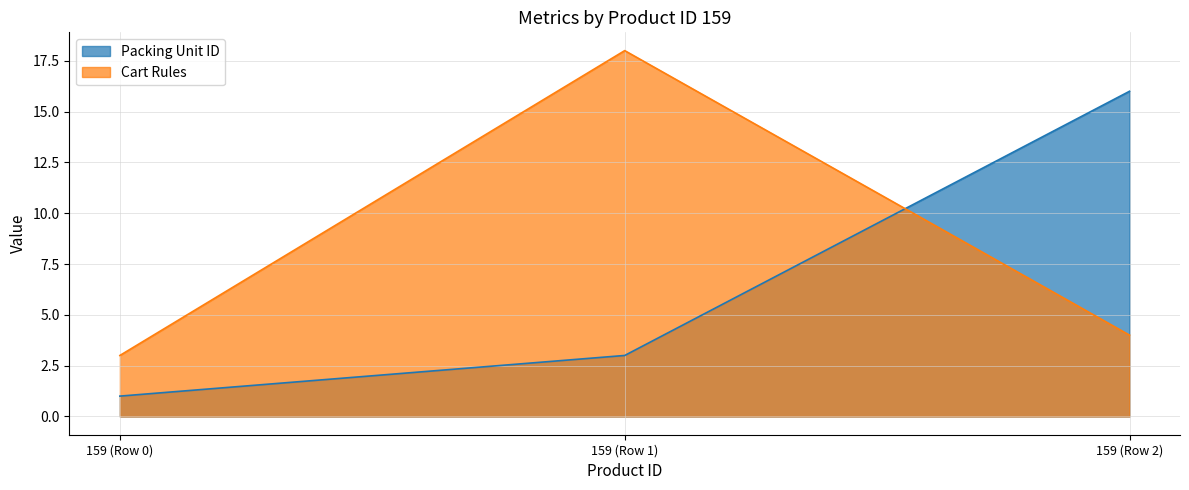

Reading left to right, transcribe all the data shown in this chart.

Packing Unit ID: 1	3	16
Cart Rules: 3	18	4